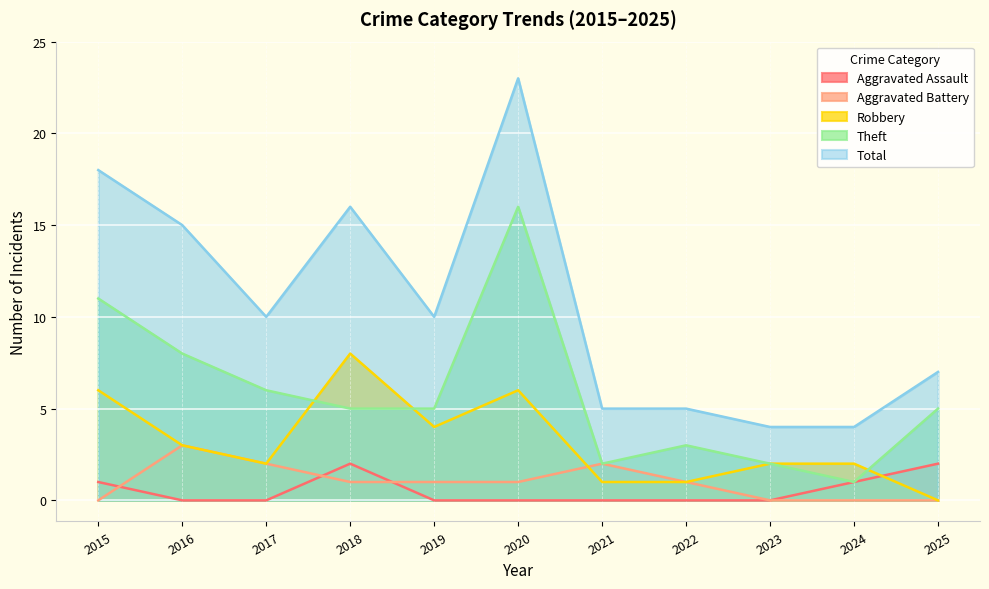

Reading right to left, extract all data points from this chart.

Aggravated Assault: 2	1	0	0	0	0	0	2	0	0	1
Aggravated Battery: 0	0	0	1	2	1	1	1	2	3	0
Robbery: 0	2	2	1	1	6	4	8	2	3	6
Theft: 5	1	2	3	2	16	5	5	6	8	11
Total: 7	4	4	5	5	23	10	16	10	15	18